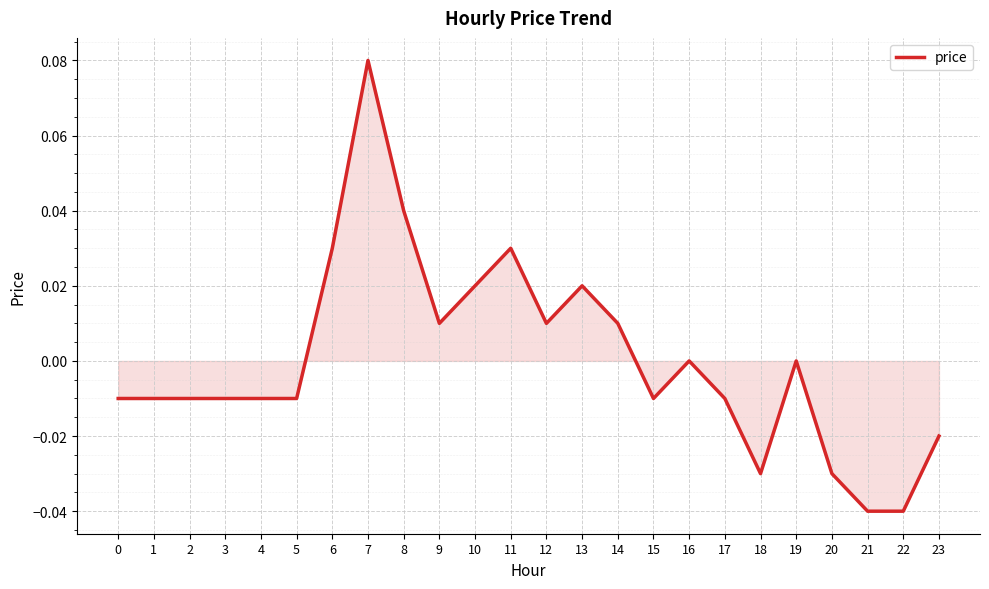

The value at 18 is -0.0. True or false?

True